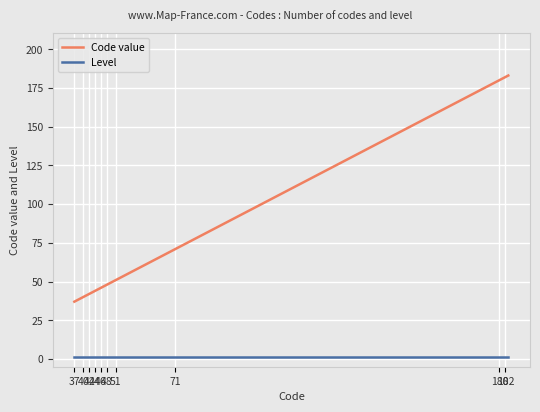

What is the difference between the maximum and minimum values in the Code value series?

146